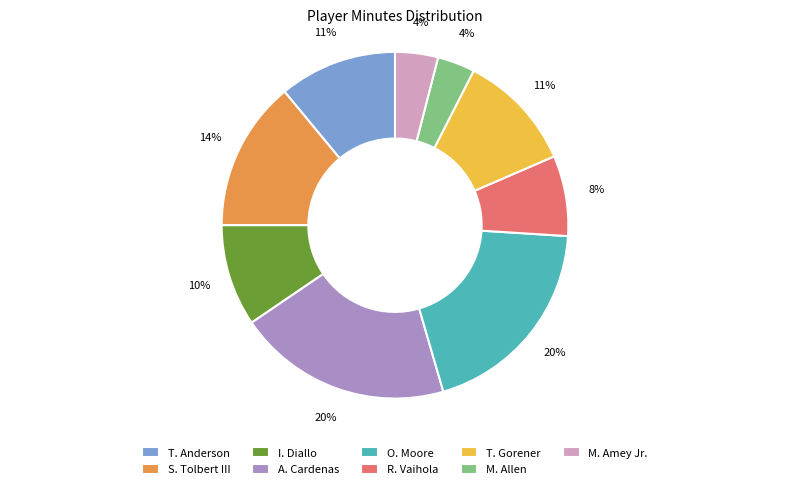

Does R. Vaihola account for over 50% of the chart?

No